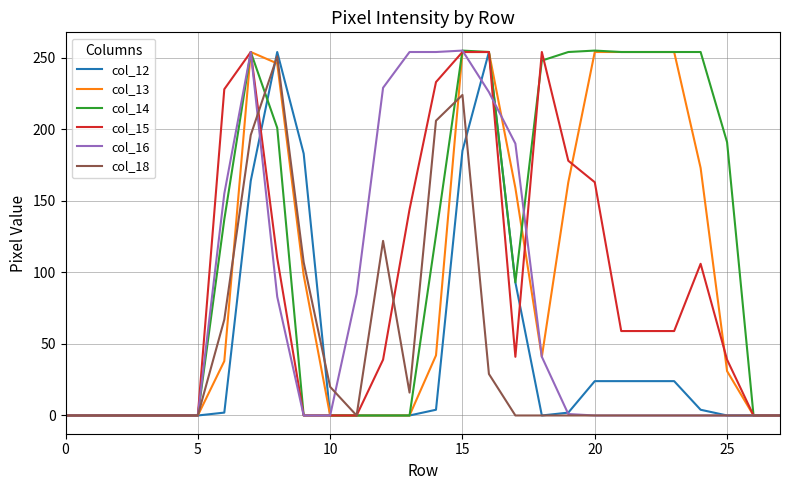

Which series has the largest total across all categories?

col_14